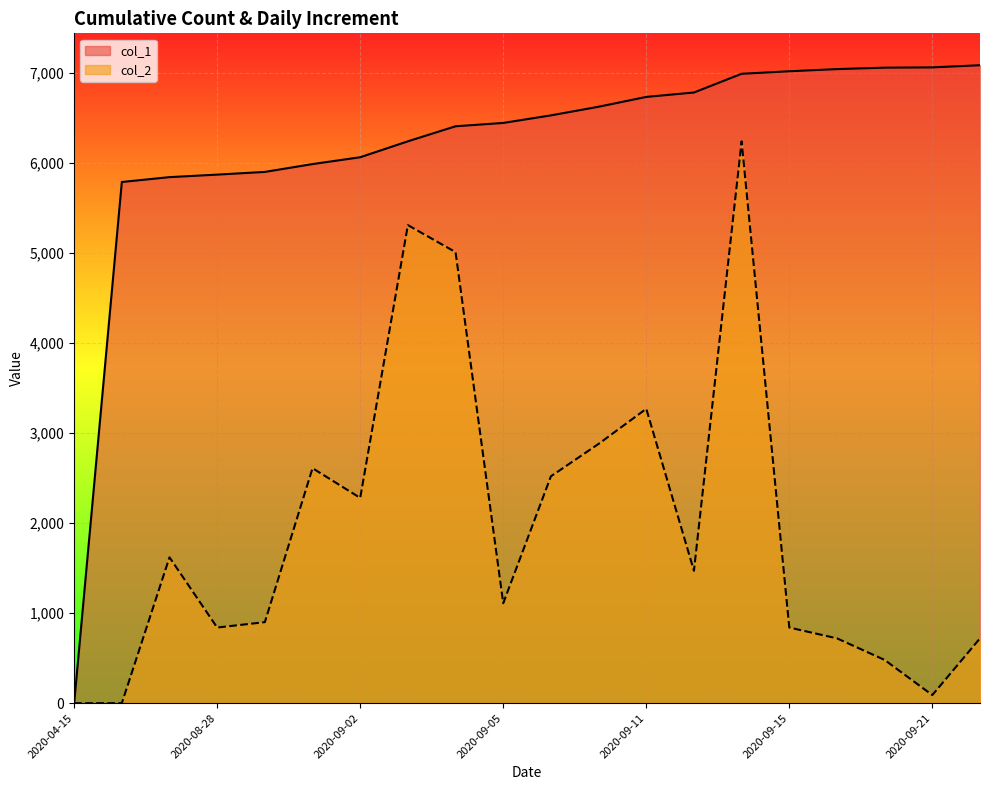

Which series has the widest spread of values?

col_1